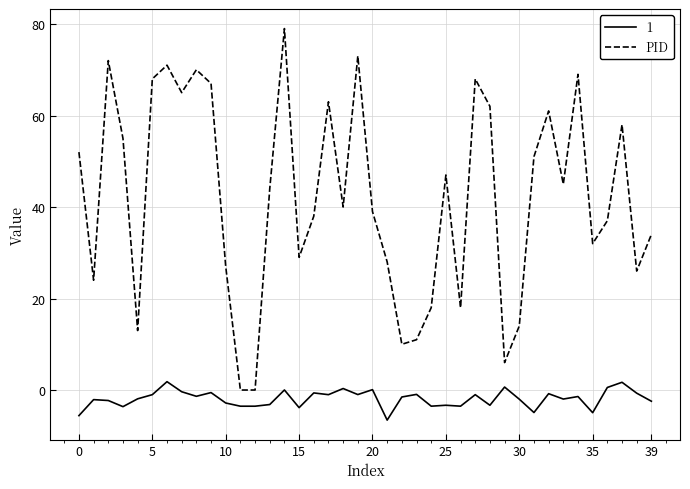

Is this an area chart (filled region under the line)?

No